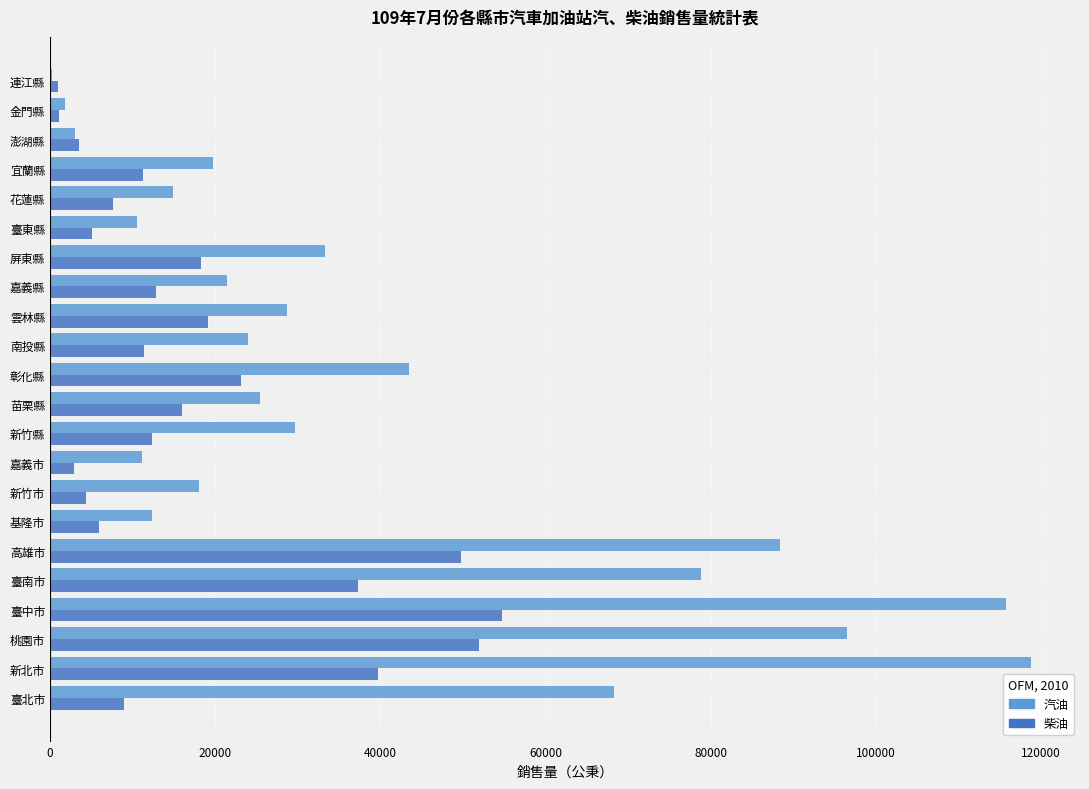

Which series has the widest spread of values?

汽油